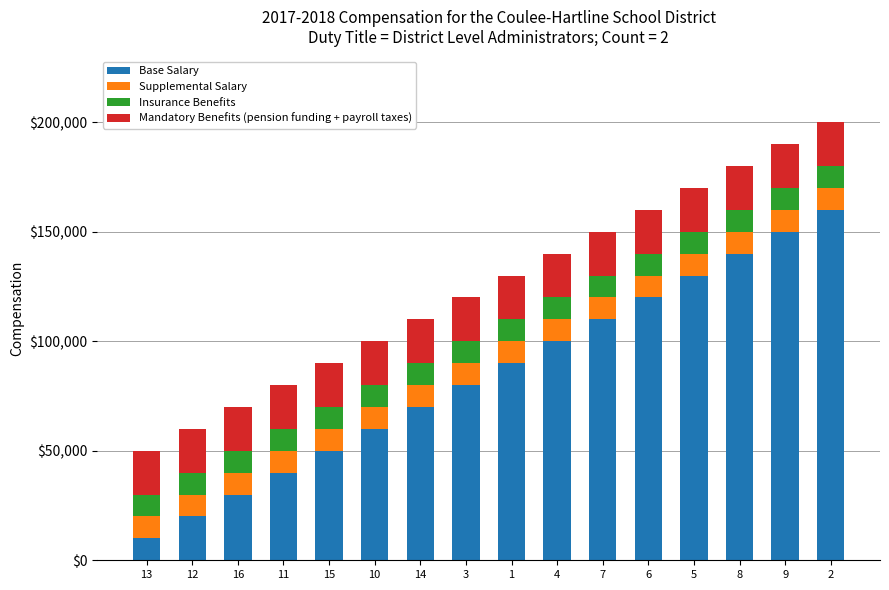

What is the total value across all series at 9?

190000